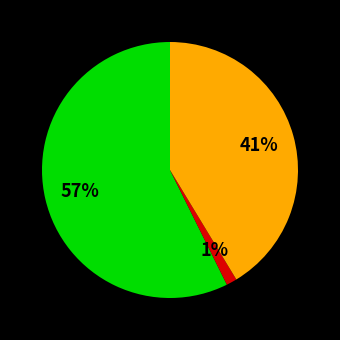

Is there a majority slice in this chart?

Yes